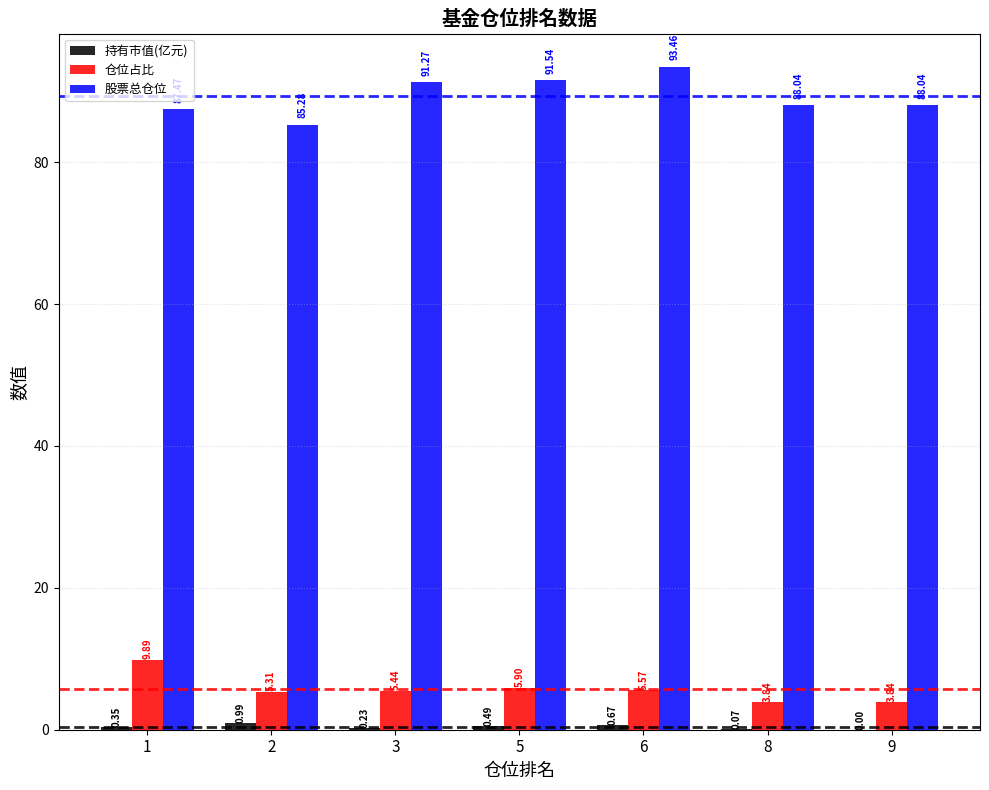

Between 1 and 2, which series saw the biggest shift?

仓位占比